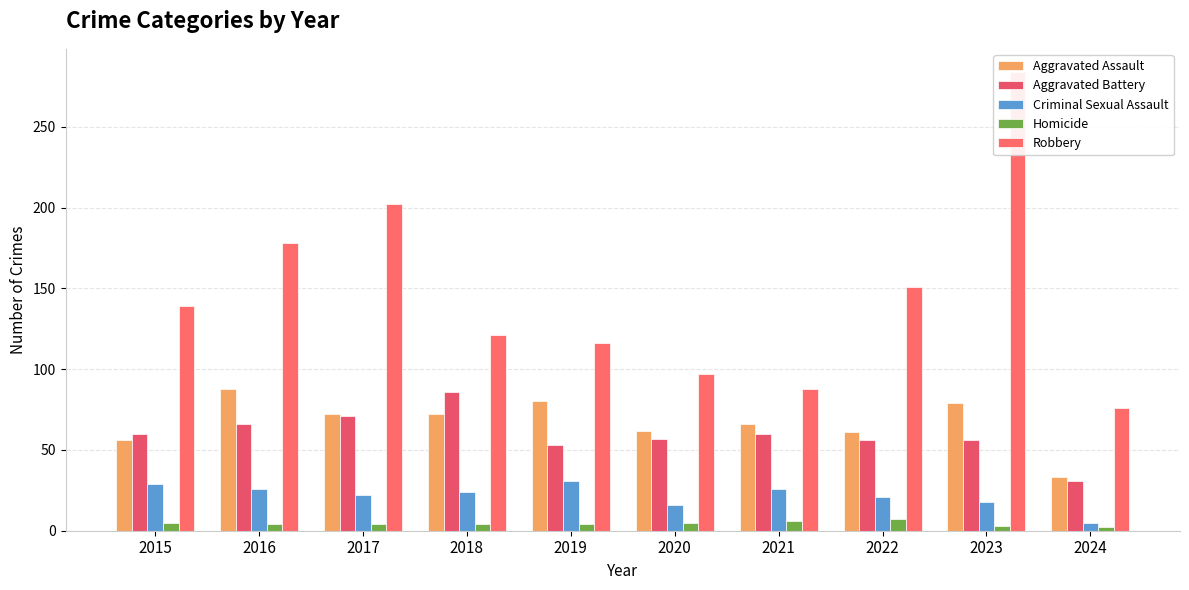

Which series has the largest total across all categories?

Robbery